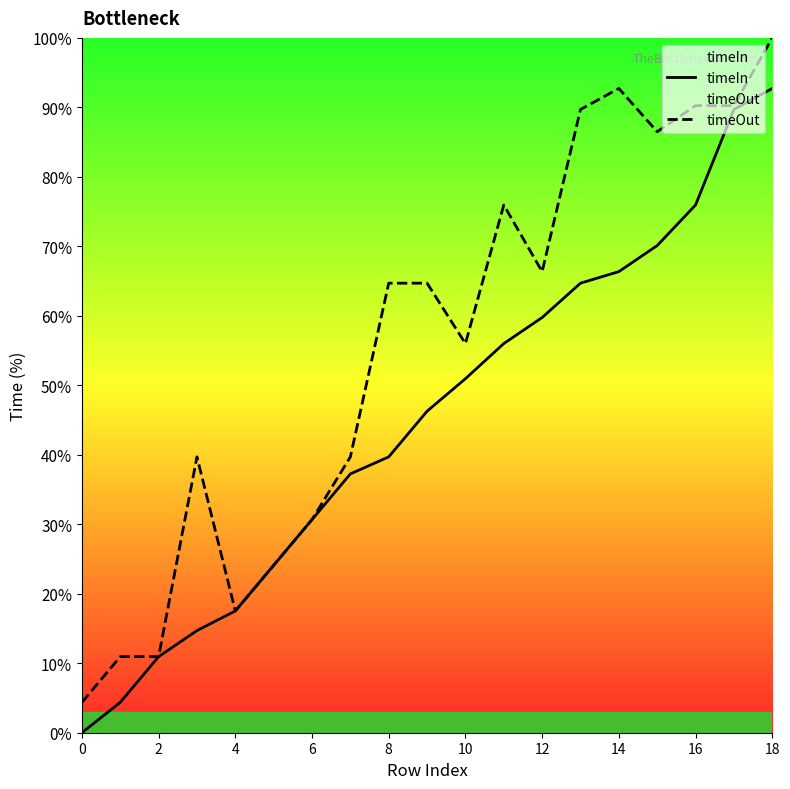

Rank the series by their average value, from highest to lowest.

timeOut, timeIn